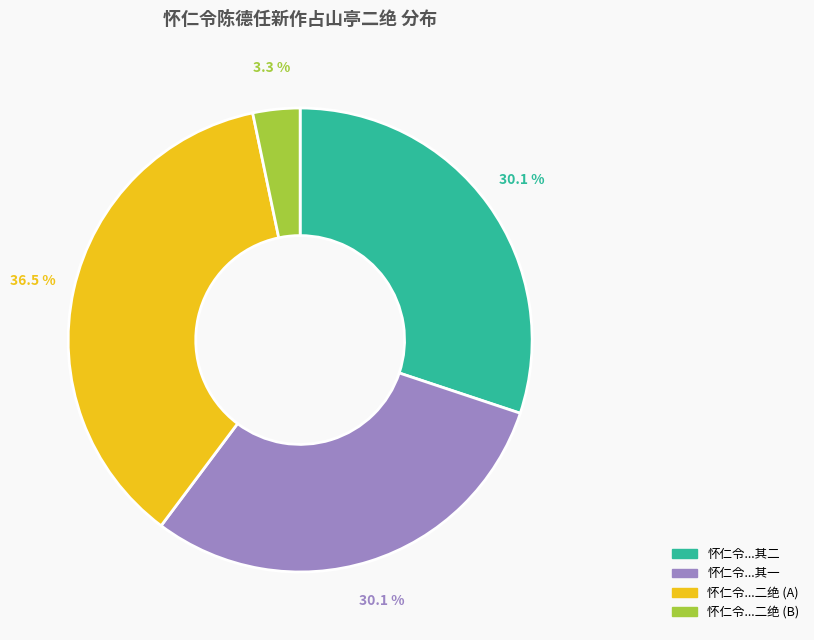

Does any single category account for the majority?

No